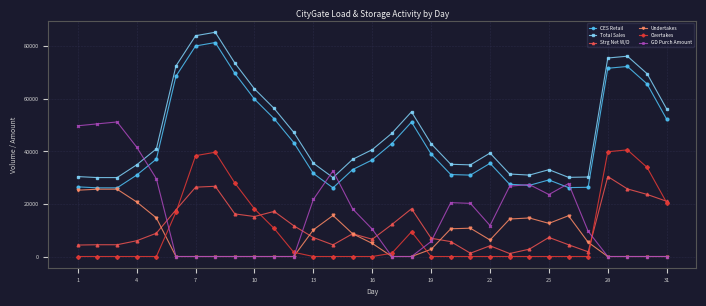

Which series has the largest total across all categories?

Total Sales